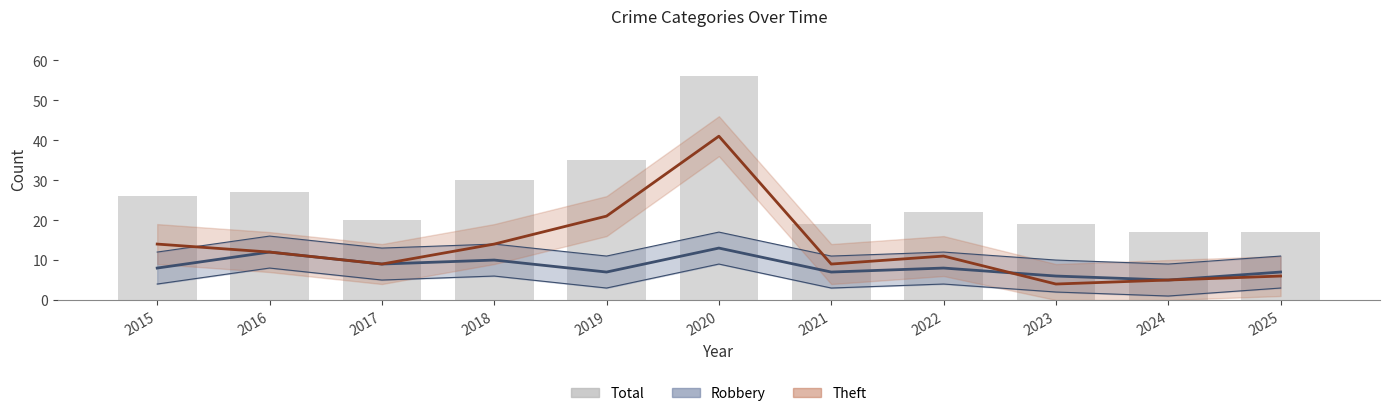

What is the total value across all series at 2015?

48